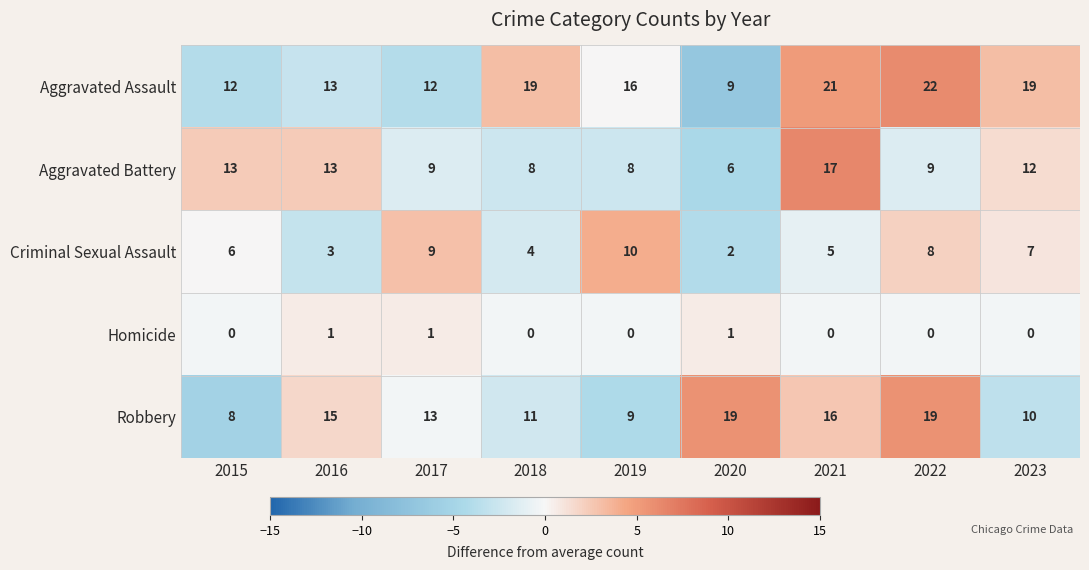

At how many categories does at least one series exceed 2?

9